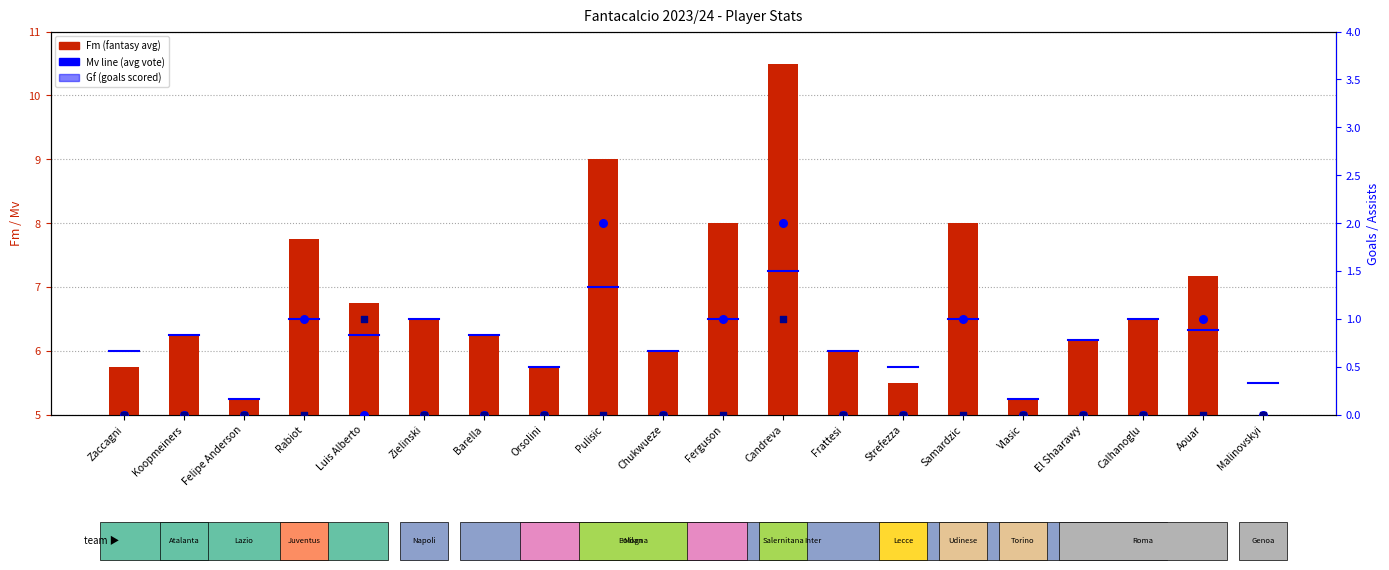

Which series contains the highest Y value?

Fm (fantasy avg)